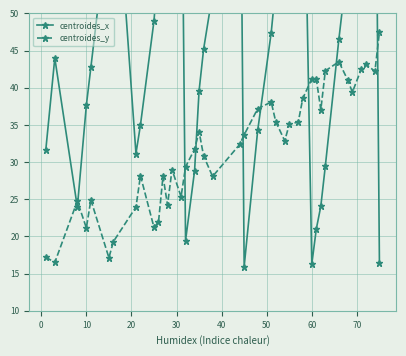

What is the maximum value for centroides_y?

47.5